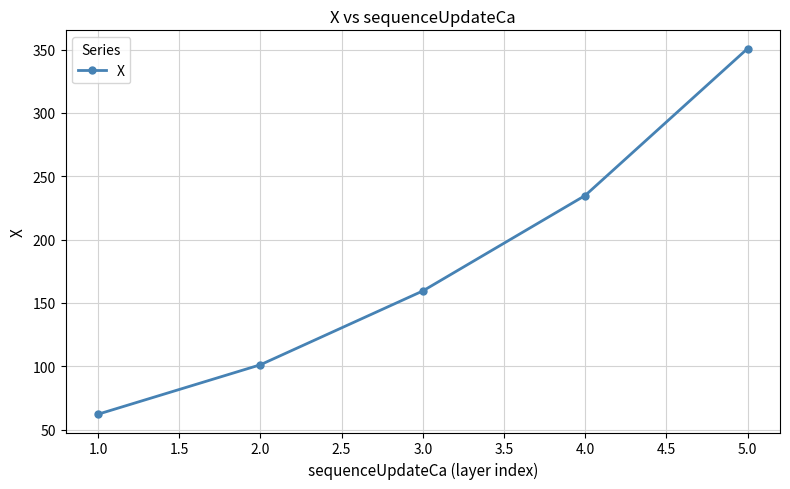

Reading left to right, extract all data points from this chart.

62.1	101.1	159.4	234.8	350.8